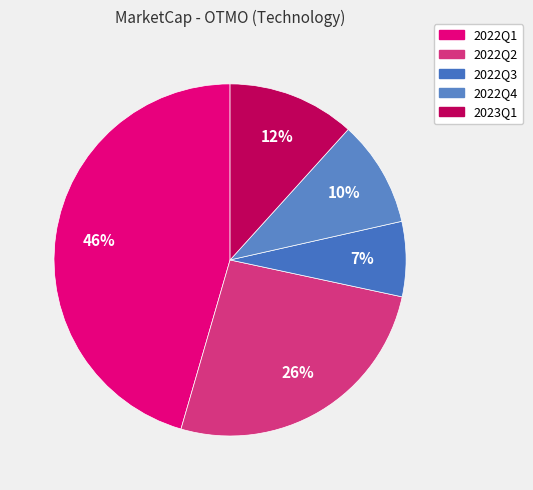

What percentage is the 2022Q4 slice, to the nearest percent?

10%